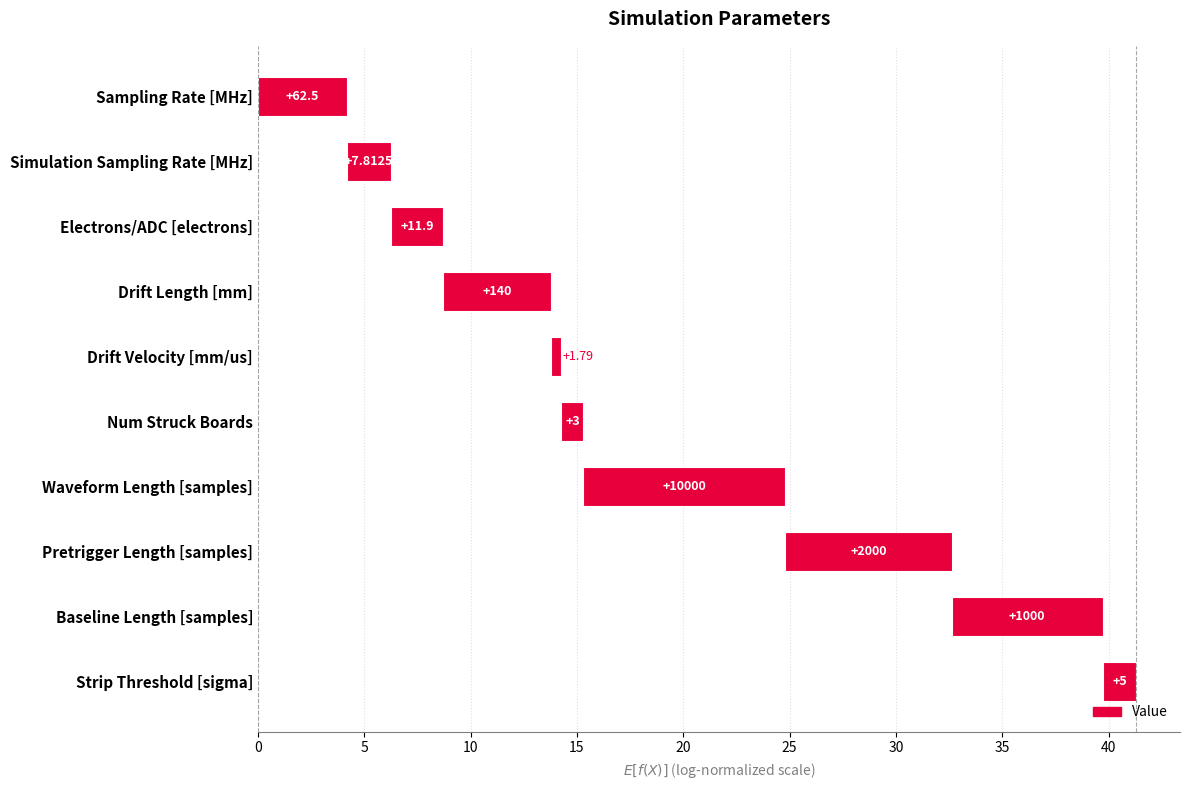

Reading left to right, list all the values displayed in this chart.

4.2	2.0	2.5	5.0	0.5	1.0	9.5	7.8	7.1	1.6